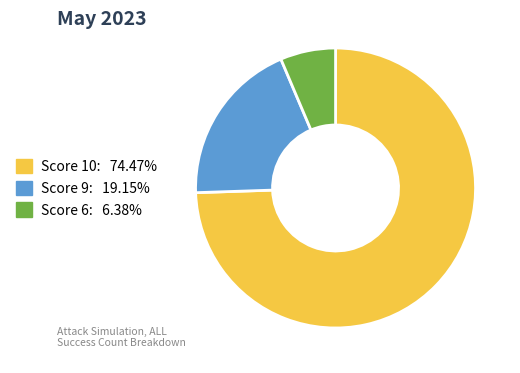

Does Score 6: 6.38% represent more than half of the total?

No